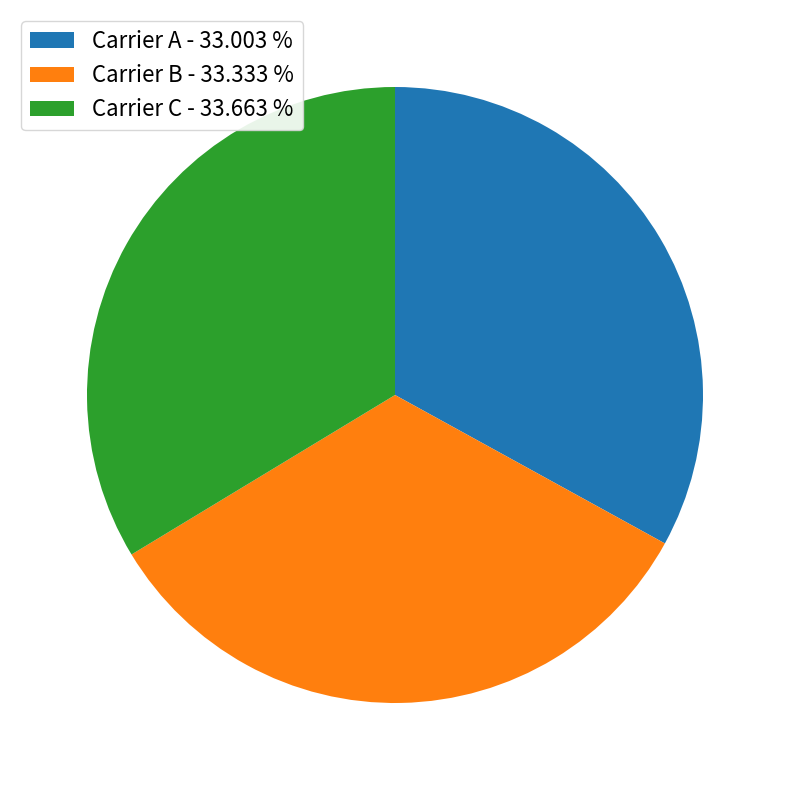

Does Carrier A - 33.003 % represent more than half of the total?

No